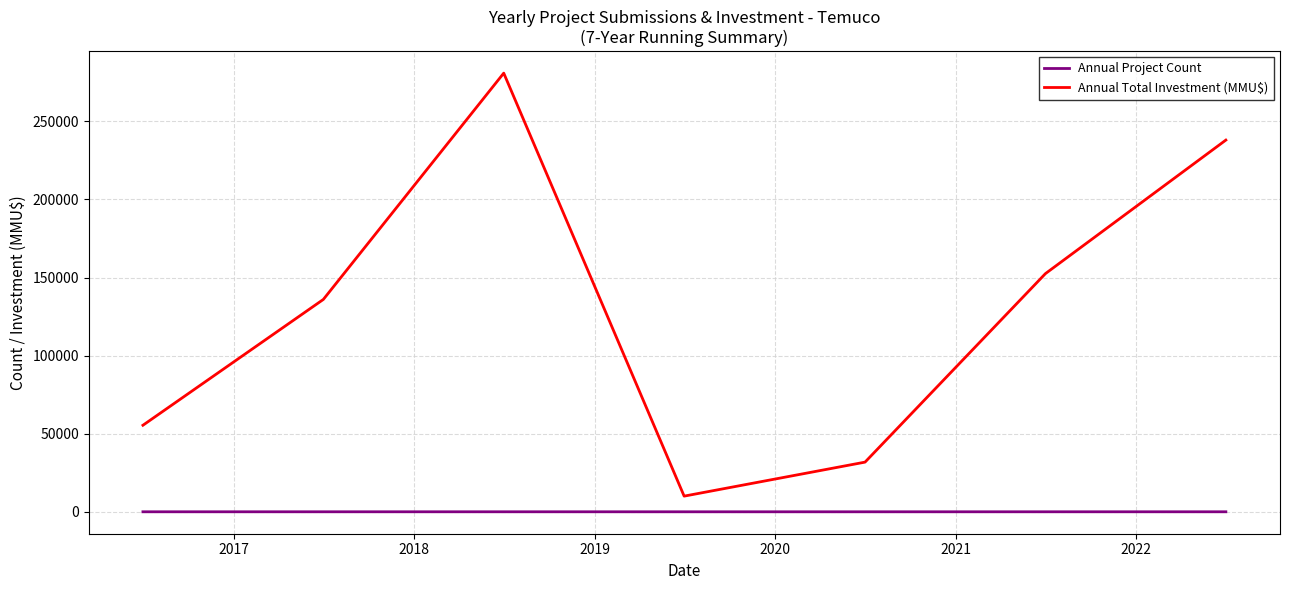

Which series has the largest range (max minus min)?

Annual Total Investment (MMU$)